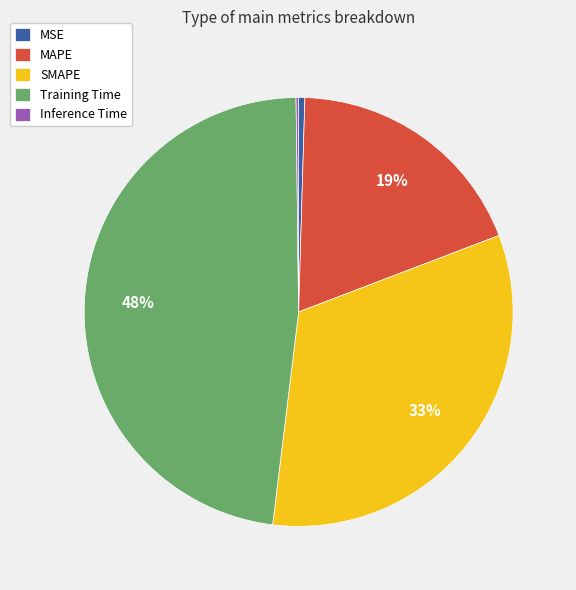

What is the ratio of the value at Training Time to the value at SMAPE?

1.5